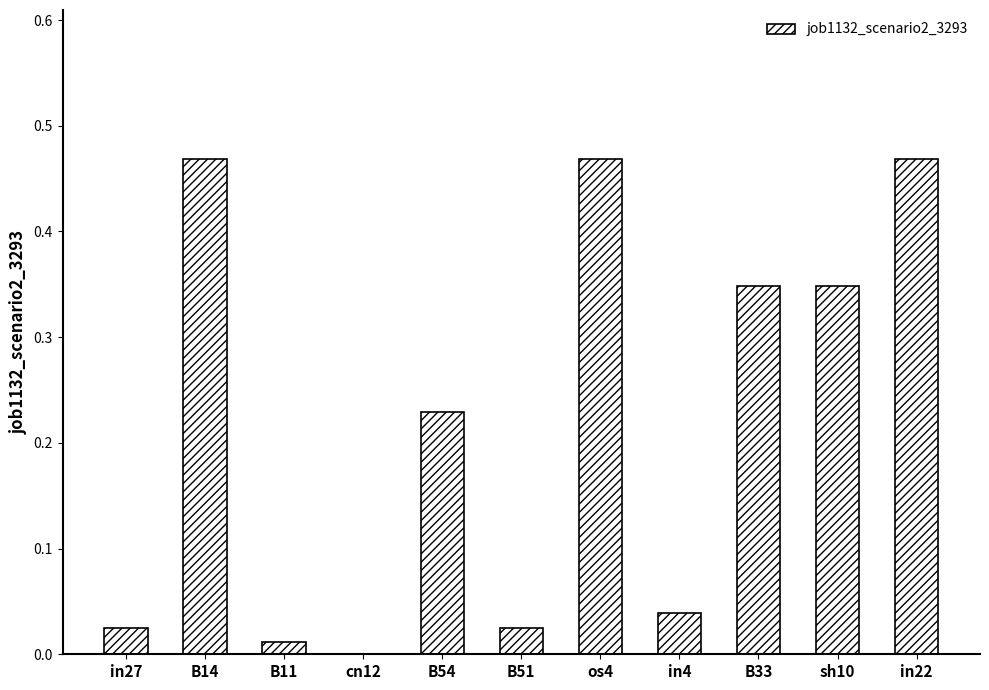

Between B14 and in4, which is larger?

B14